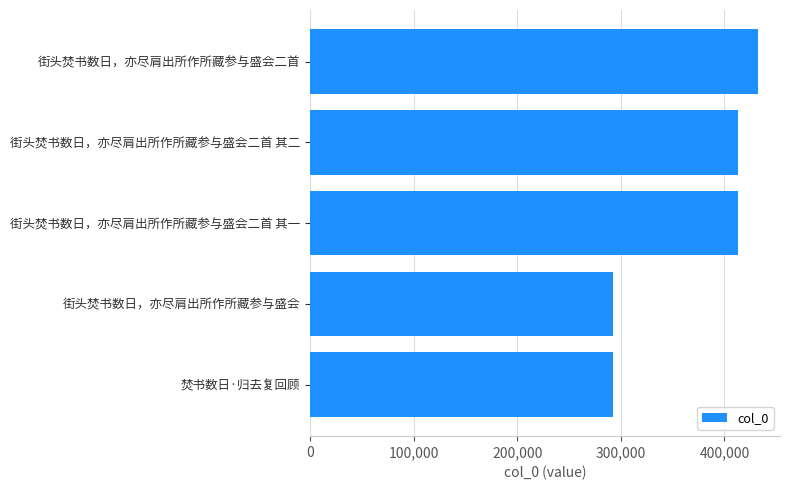

The chart shows a value of 413093 at 街头焚书数日，亦尽肩出所作所藏参与盛会二首 其一. True or false?

True